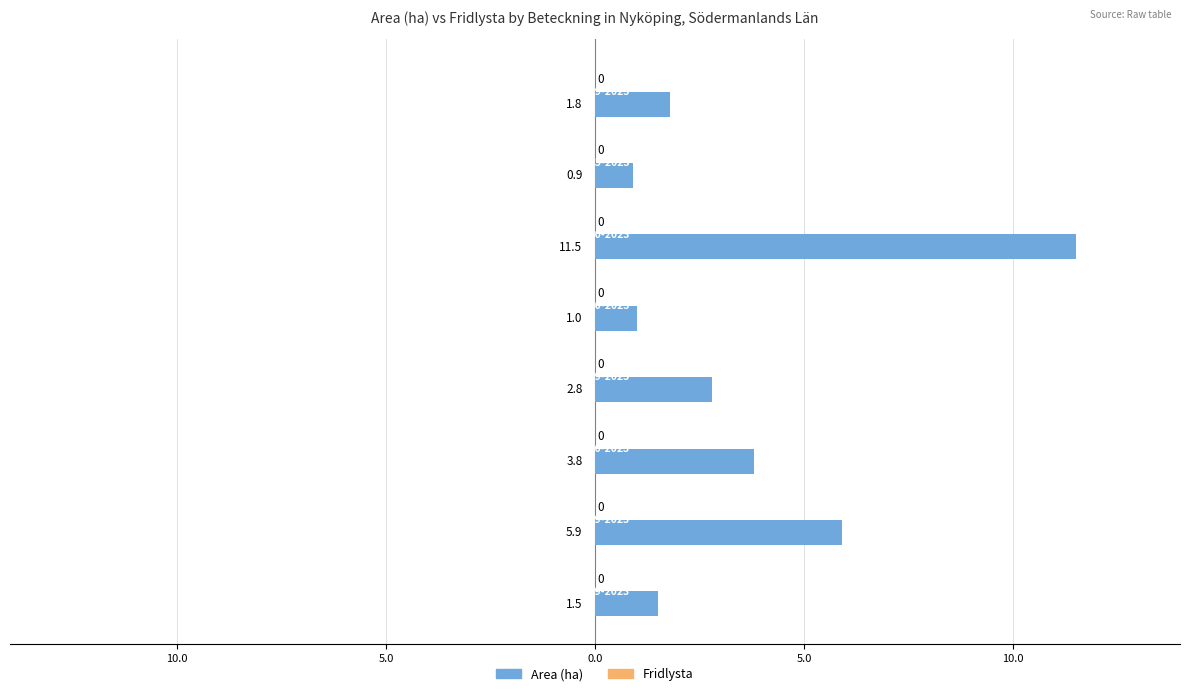

Does the chart contain any negative values?

No